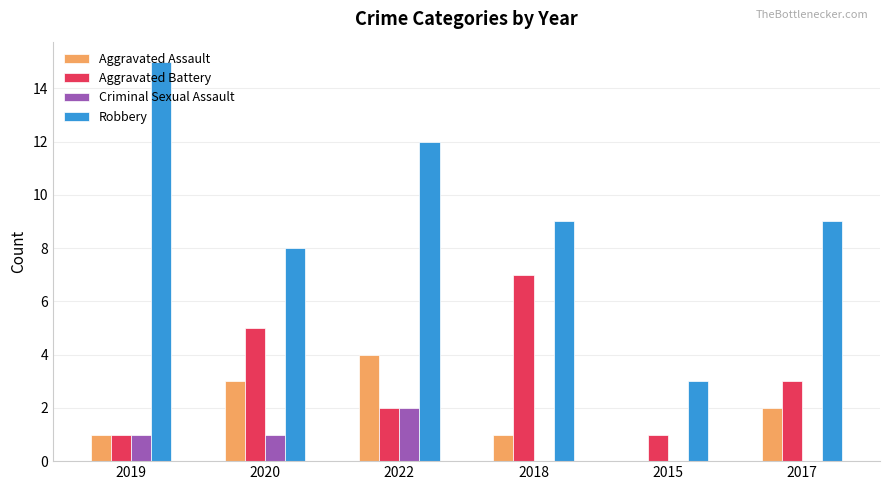

What is the total value across all series at 2022?

20